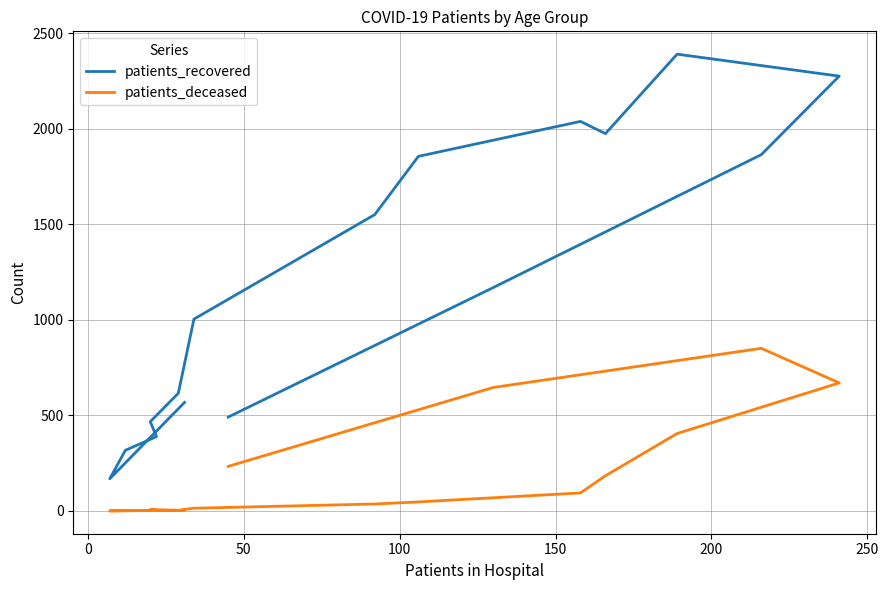

How many categories are shown in the chart?

16